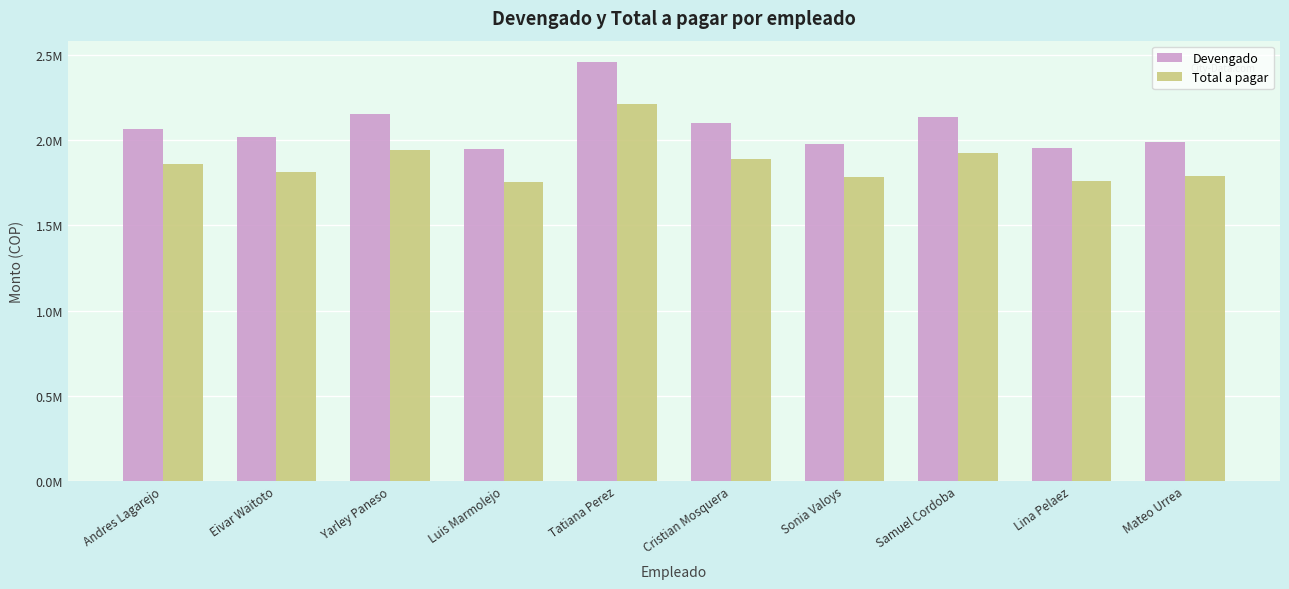

What is the label of the 8th bar from the left?

Samuel Cordoba